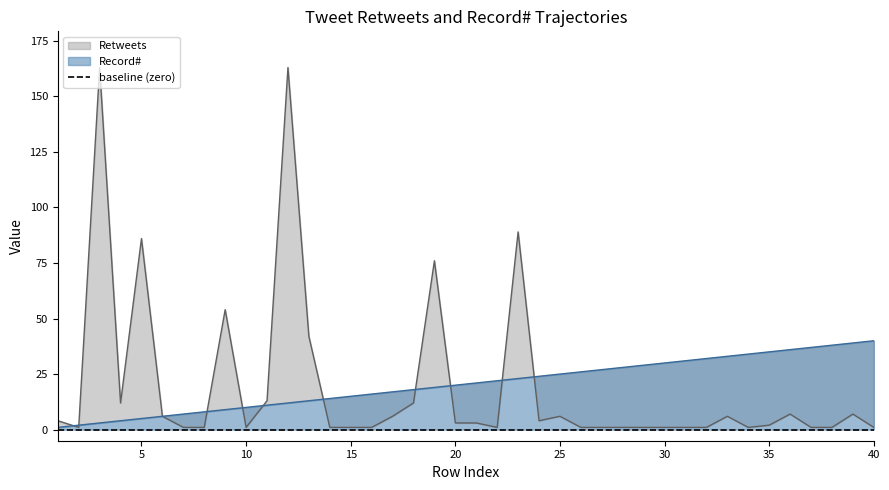

Where is Retweets nearest to the value 82?

5